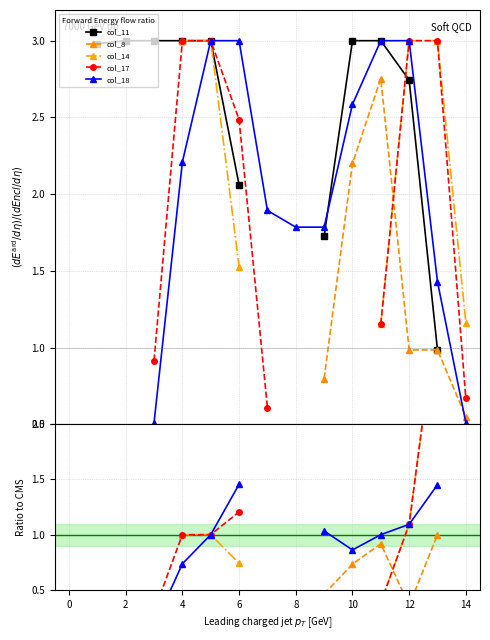

True or false: col_17 and col_14 cross at least once.

False